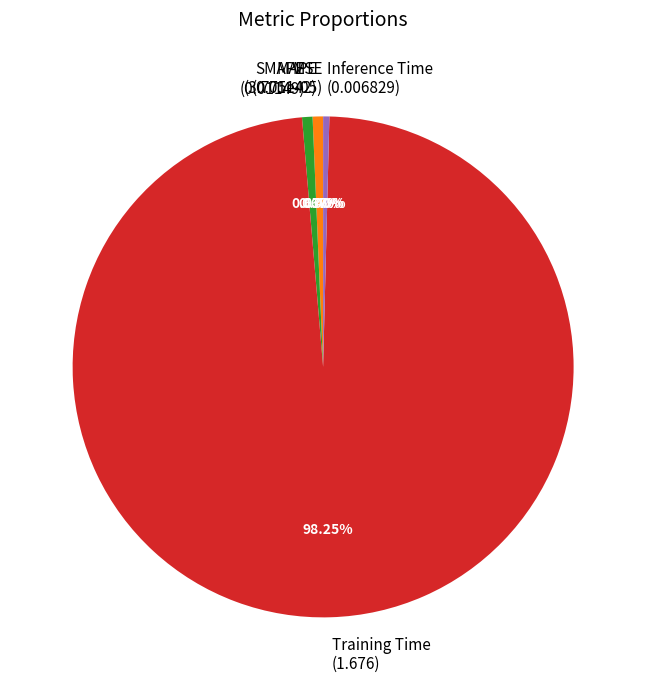

Combined, do Training Time and MAPE account for over 50%?

Yes